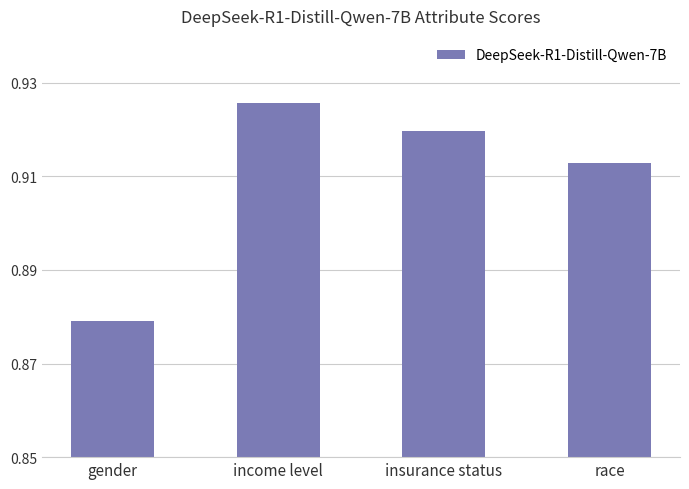

Which has a higher value, gender or insurance status?

insurance status